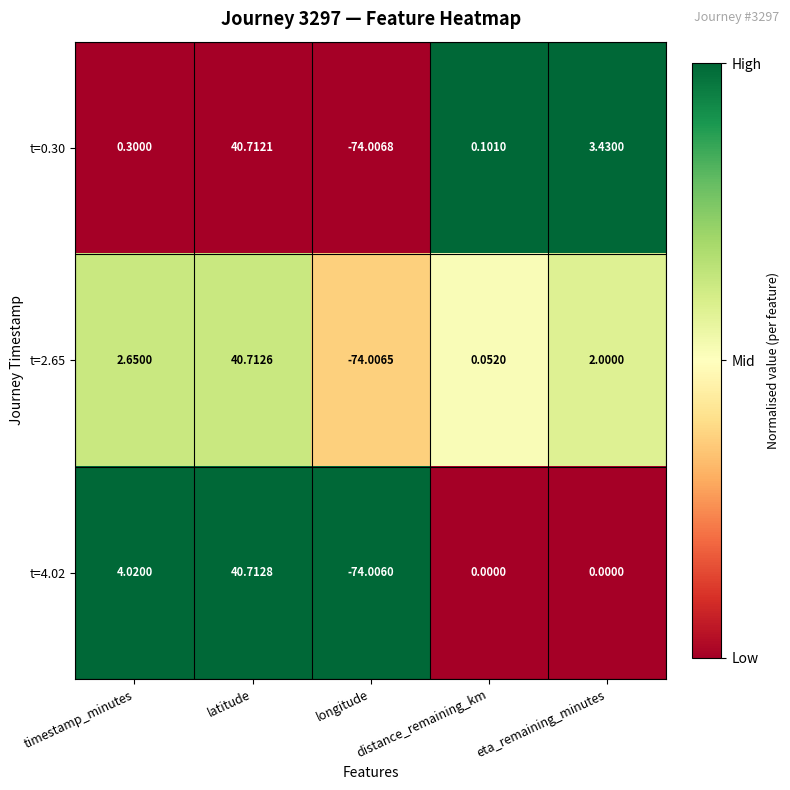

Rank the categories by t=0.30 value from highest to lowest.

latitude, eta_remaining_minutes, timestamp_minutes, distance_remaining_km, longitude